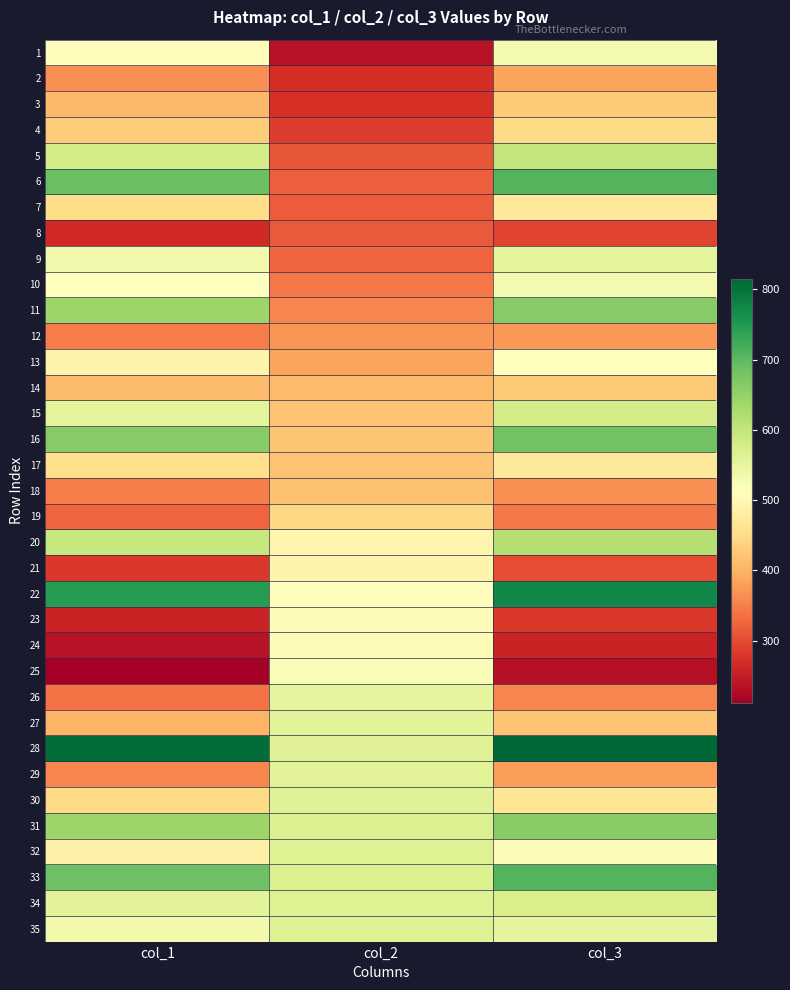

What is the total value across all series at col_3?

17275